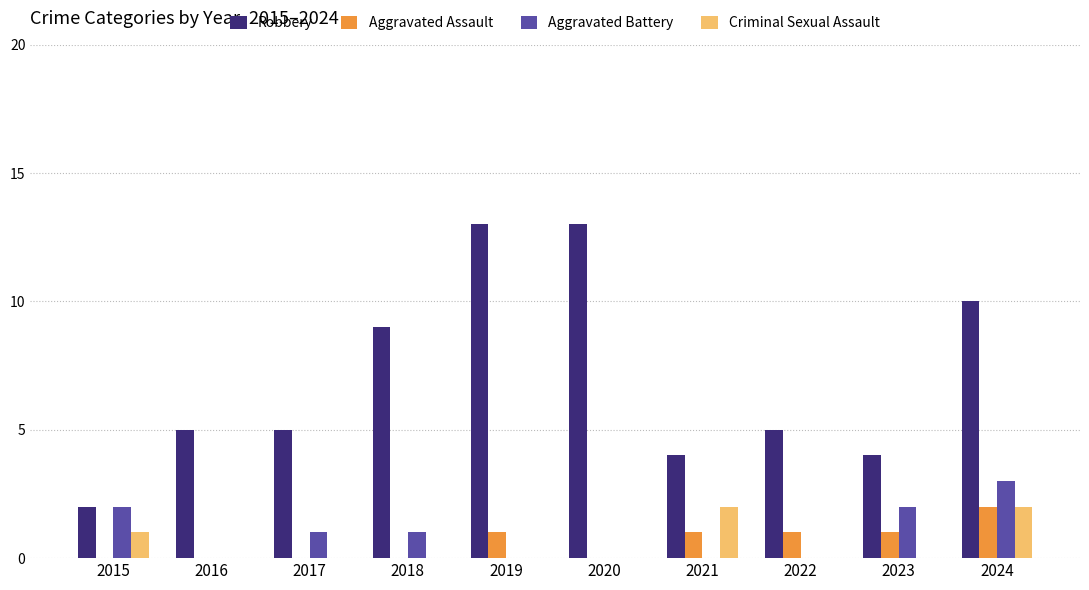

Is the value of Criminal Sexual Assault at 2023 greater than the value of Robbery at 2024?

No